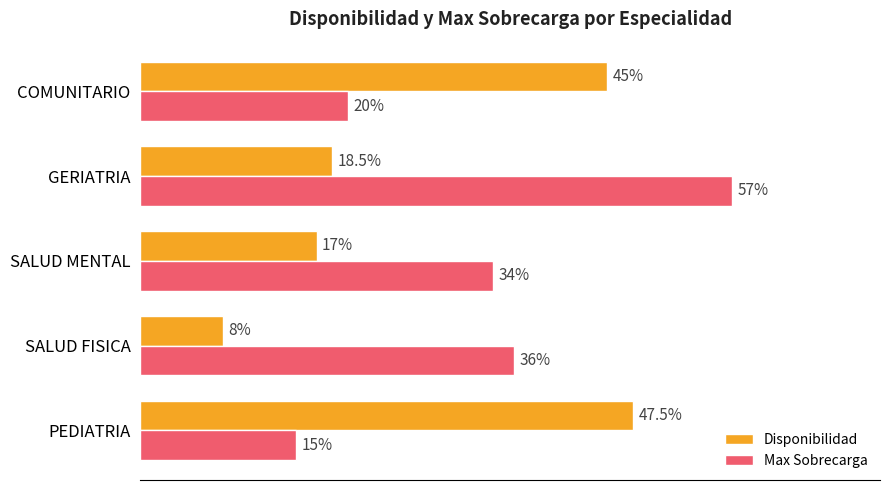

Is the value of Disponibilidad at GERIATRIA greater than the value of Max Sobrecarga at GERIATRIA?

No